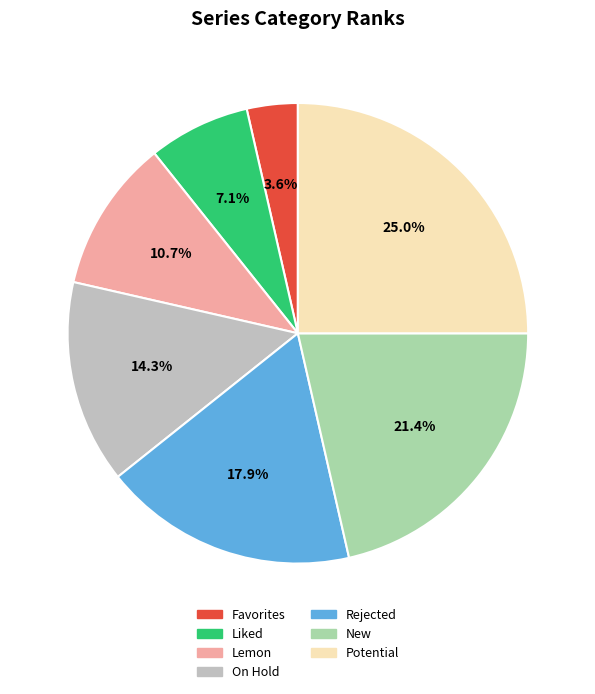

To the nearest percent, what portion does Lemon represent?

11%